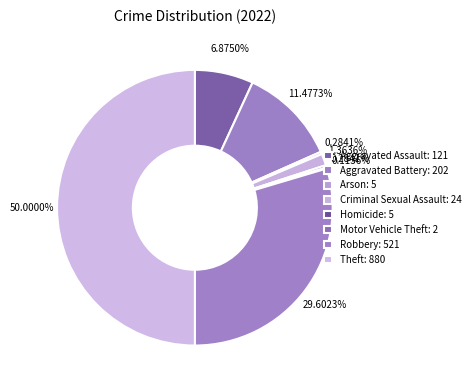

True or false: Aggravated Assault accounts for 1% of the total.

False